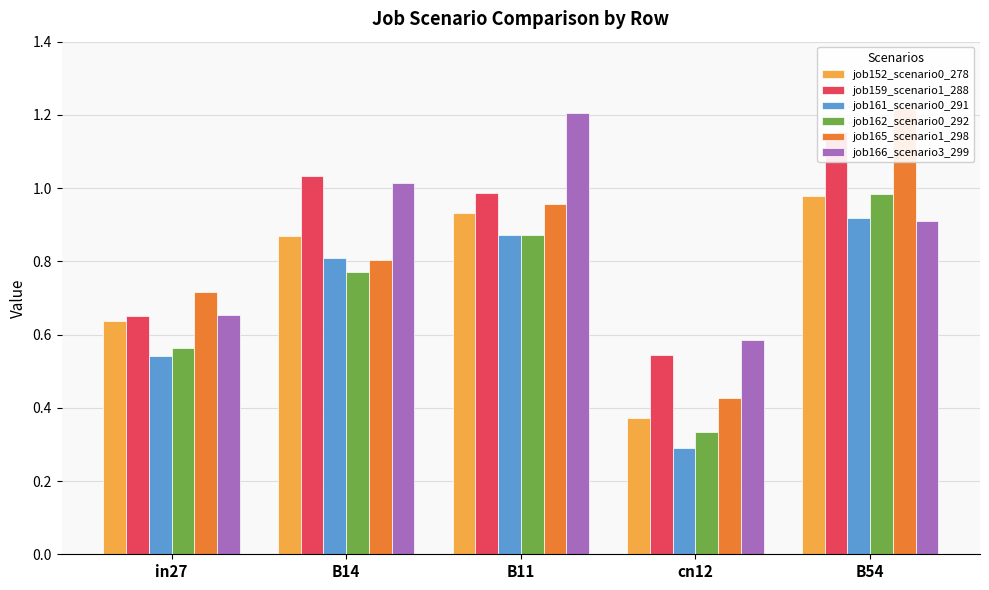

What is the label of the 1st bar from the right?

B54